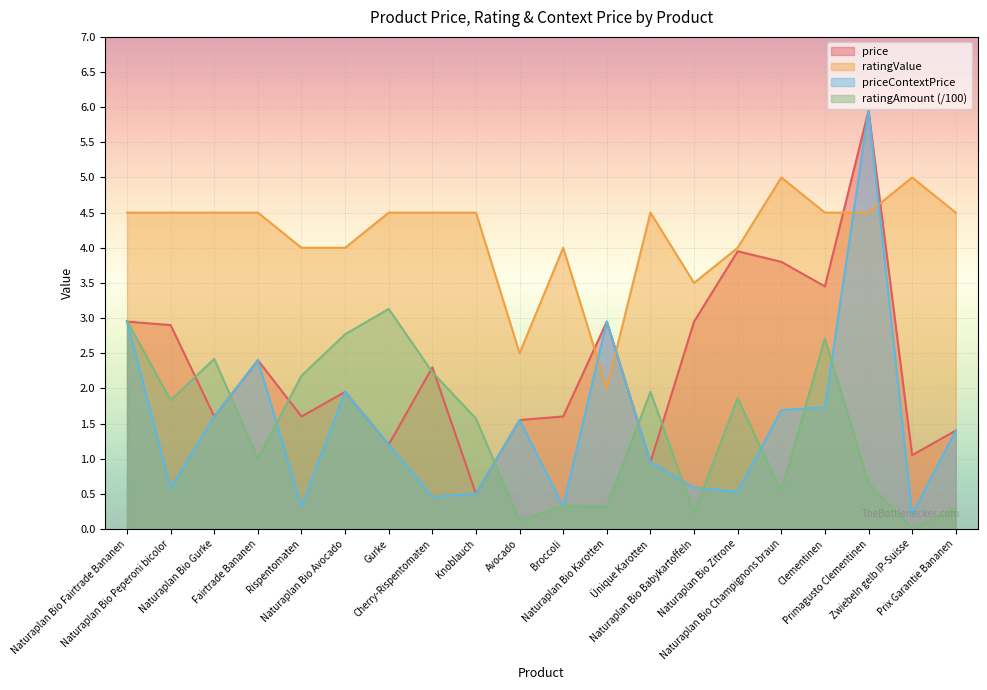

What is the label of the 9th point from the left?

Knoblauch